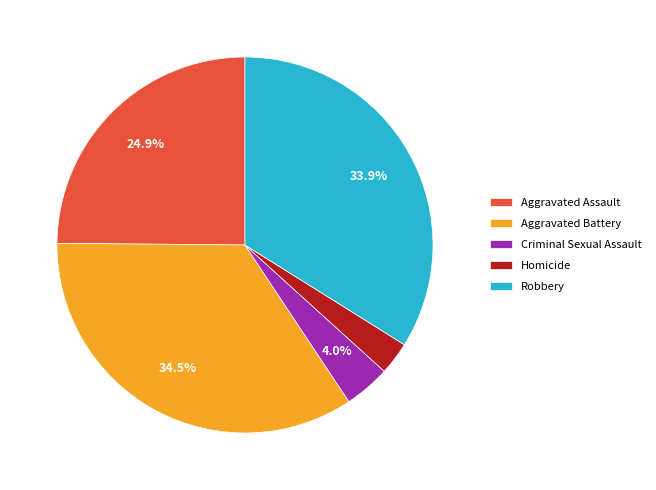

Rank the categories by value from lowest to highest.

Homicide, Criminal Sexual Assault, Aggravated Assault, Robbery, Aggravated Battery